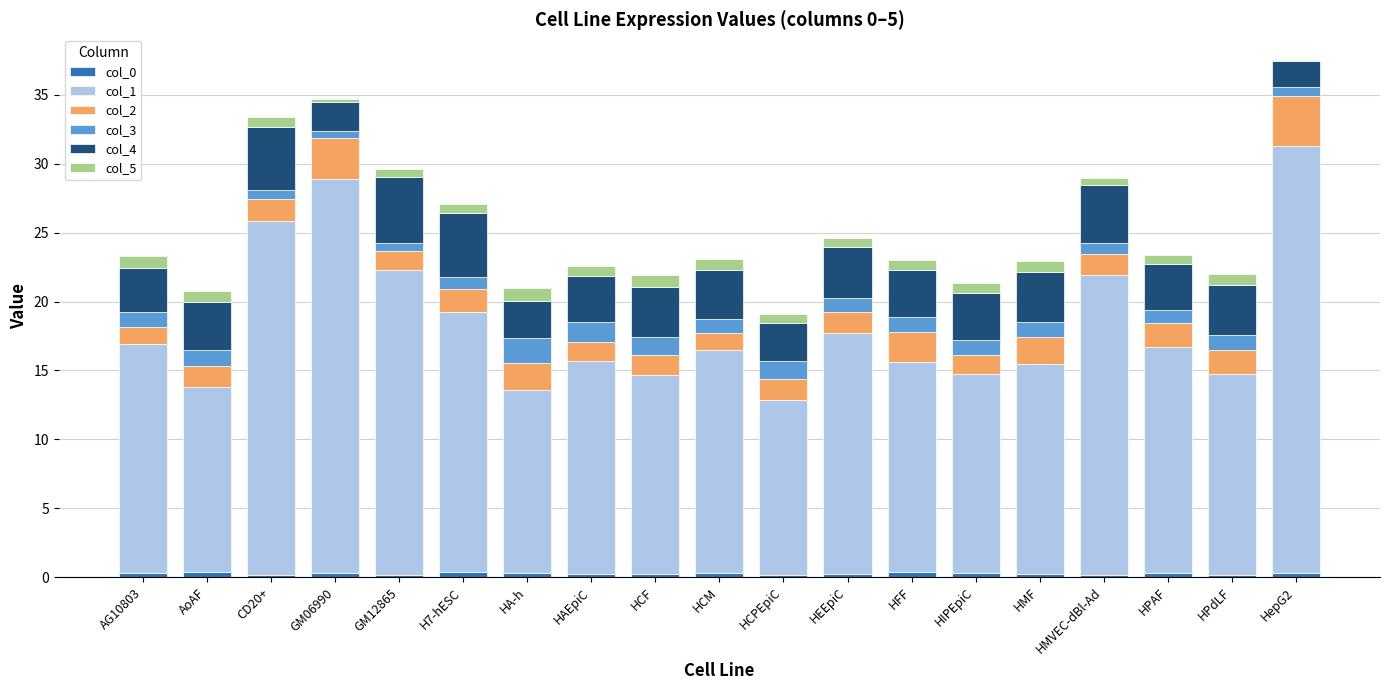

What is the sum of all col_0 values?

4.8